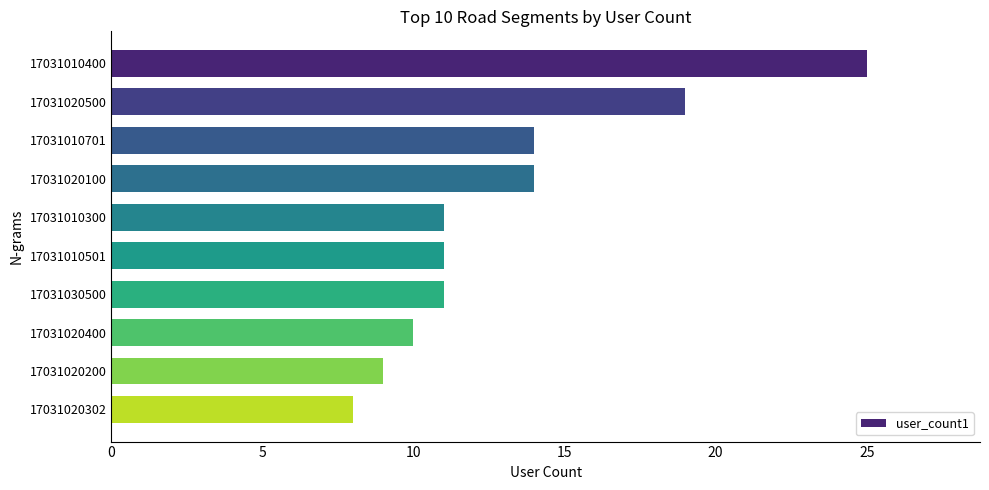

What is the smallest value displayed?

8